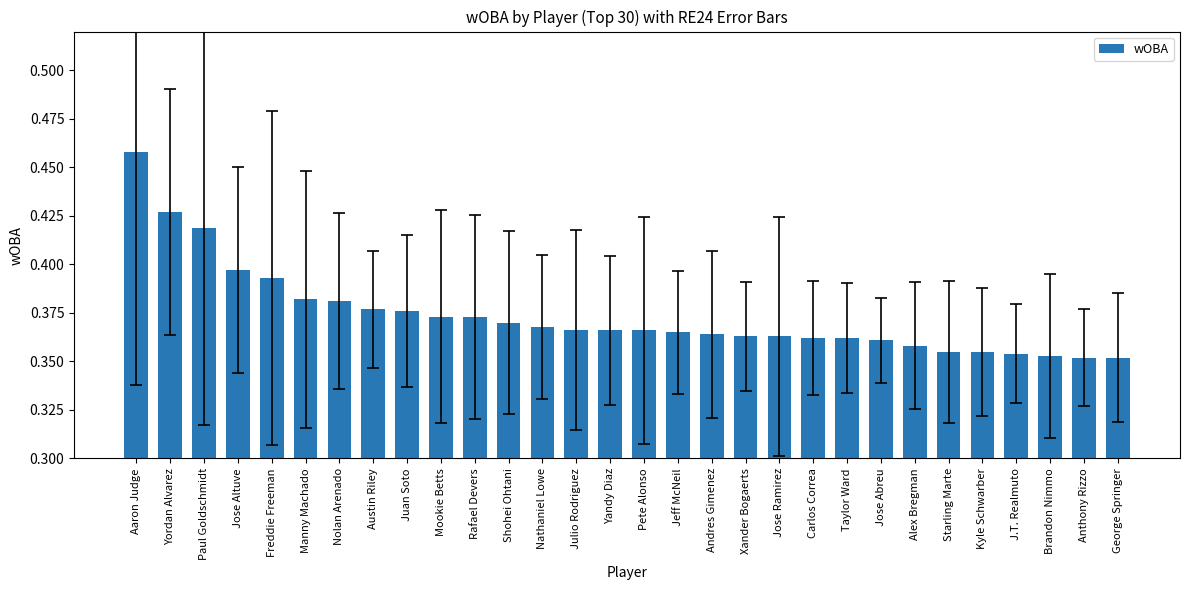

True or false: the data shows 0.5 at Manny Machado.

False